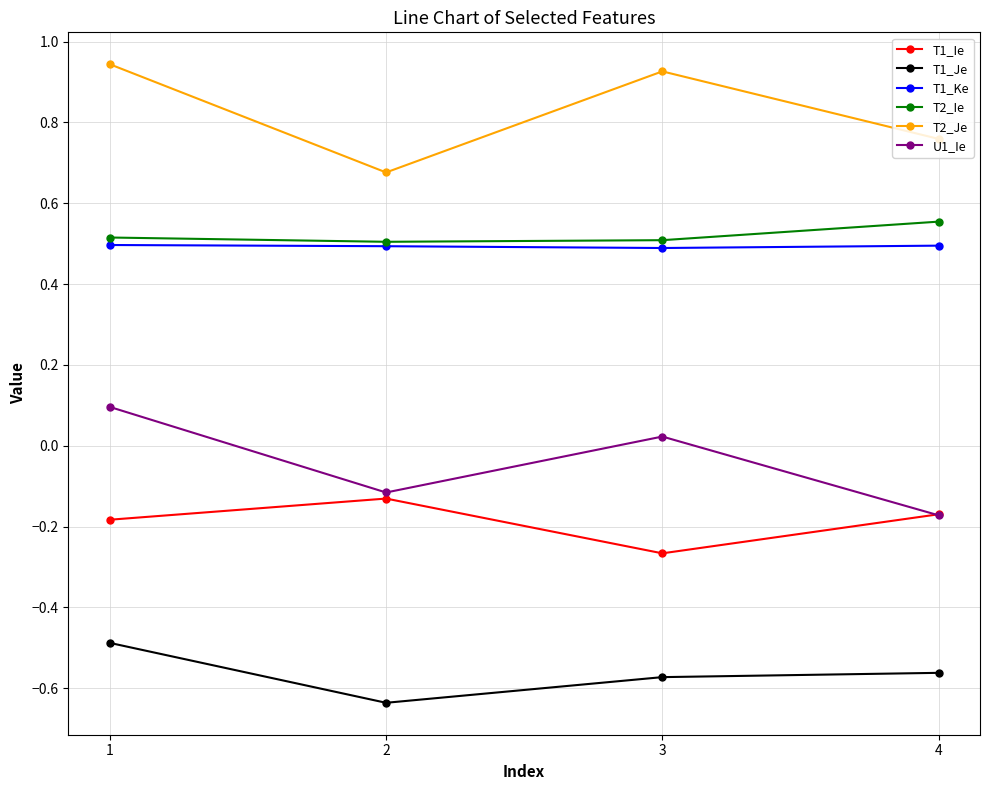

Does the chart display data point markers on the line(s)?

Yes